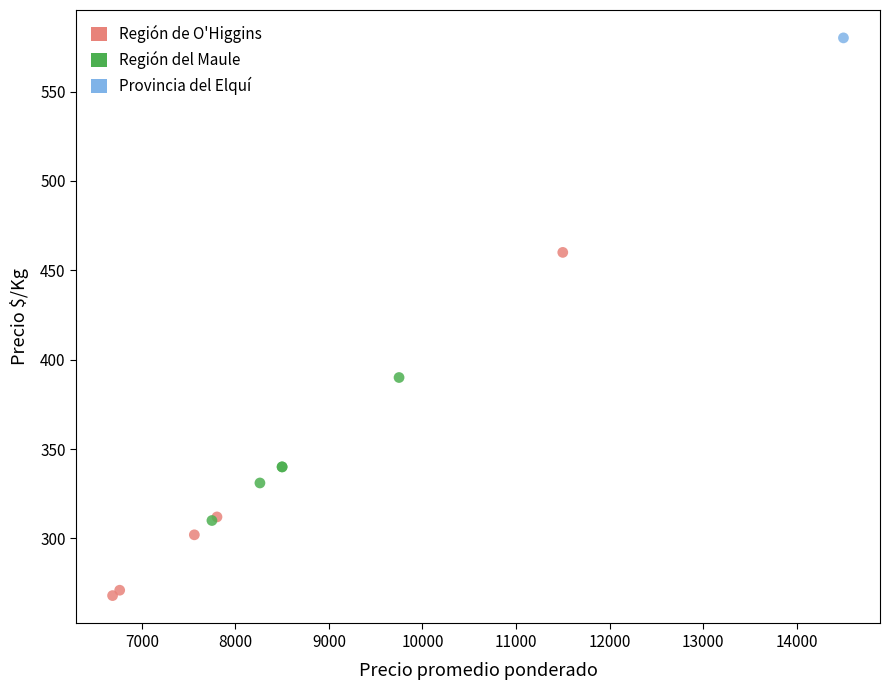

Which series reaches the minimum Y coordinate?

Región de O'Higgins